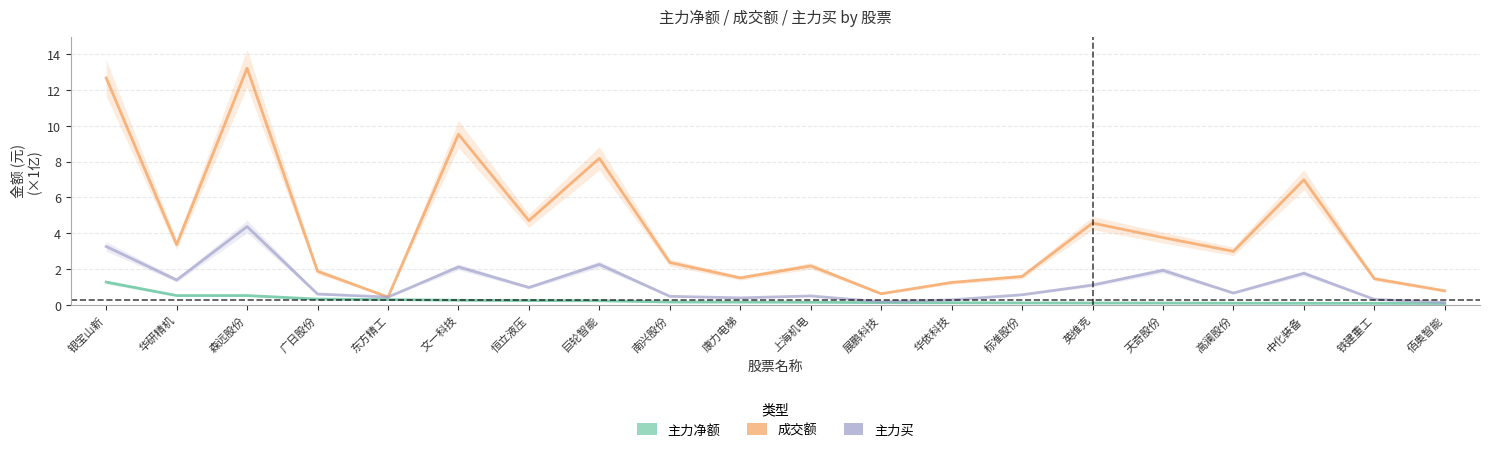

The value of 主力净额 at 标准股份 is 0.1. True or false?

False